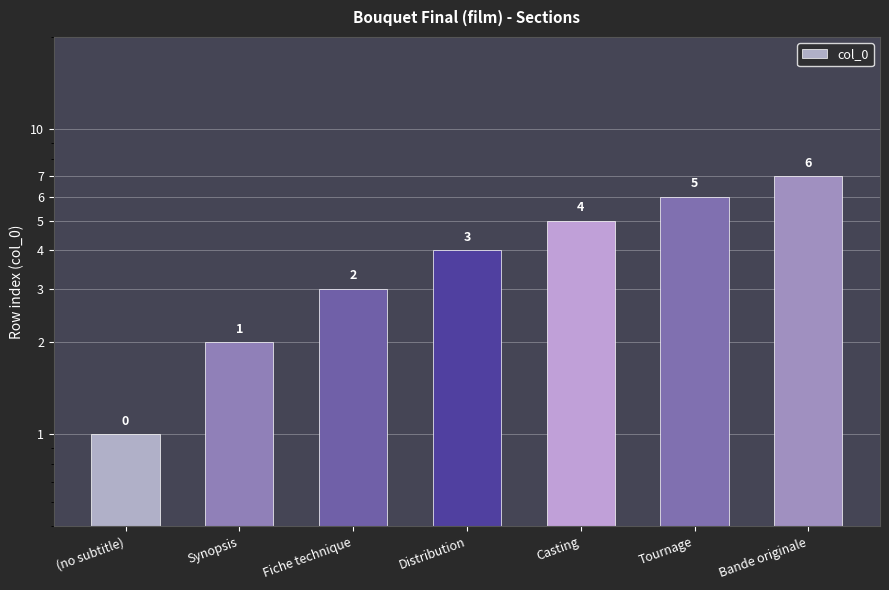

Reading left to right, list all the values displayed in this chart.

1	2	3	4	5	6	7